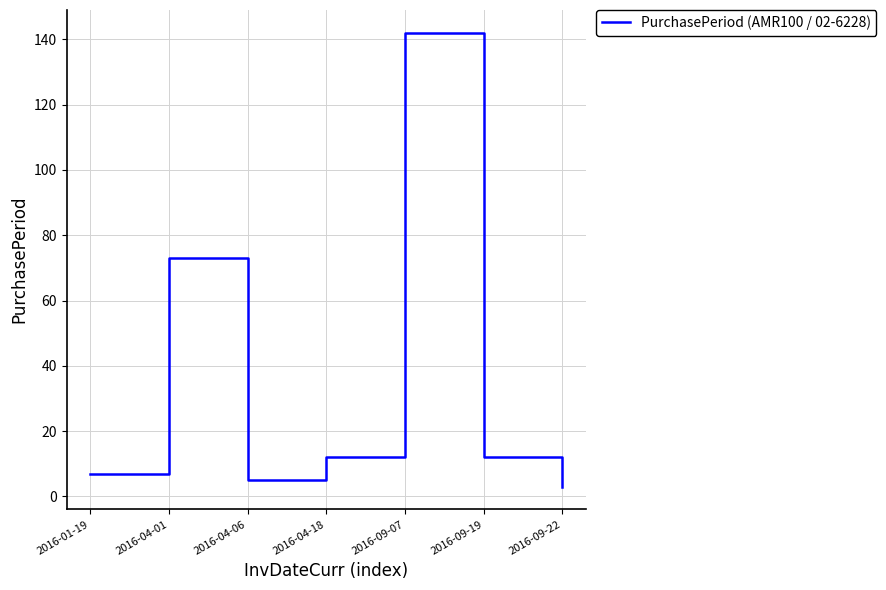

Reading left to right, list all the values displayed in this chart.

7	73	5	12	142	12	3